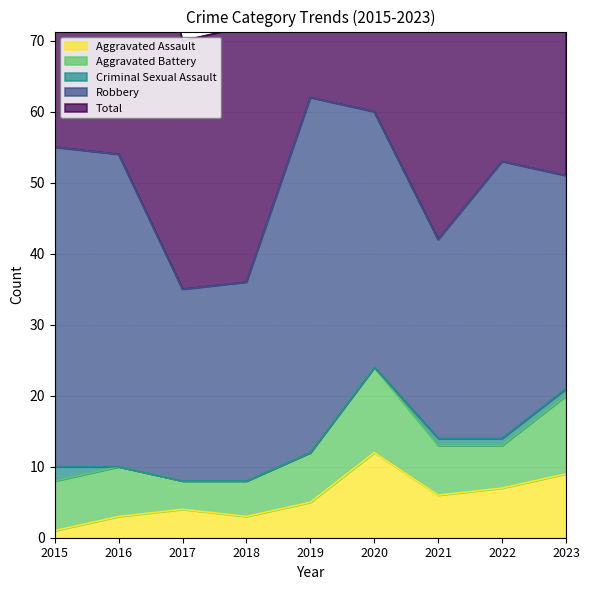

At 2020, list the series in order from largest to smallest.

Total, Robbery, Aggravated Assault, Aggravated Battery, Criminal Sexual Assault